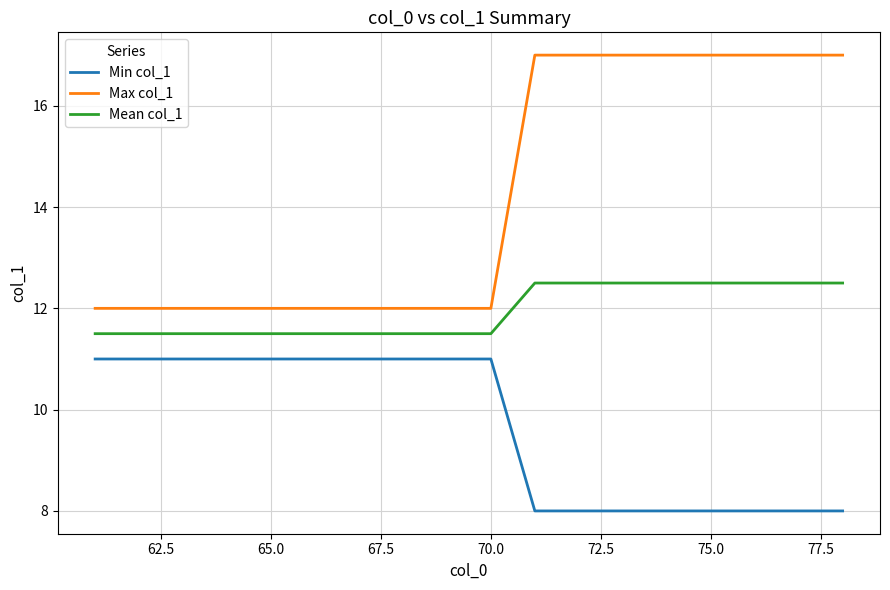

Which series has the largest total across all categories?

Max col_1